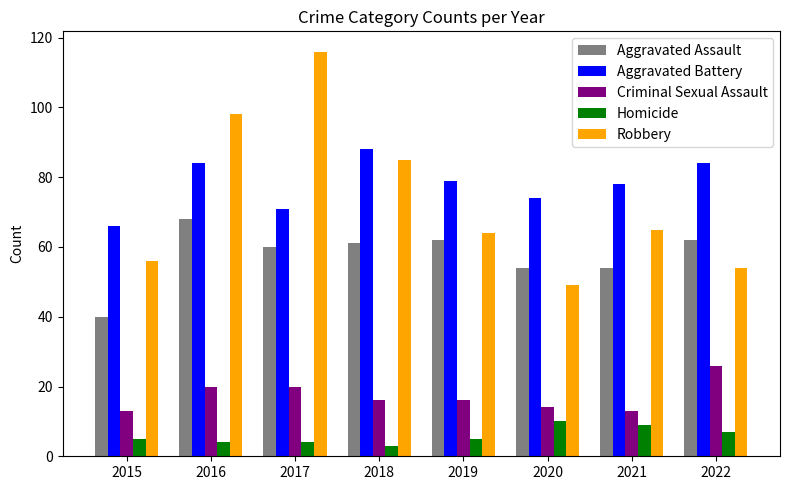

At which label is Robbery closest to 82?

2018